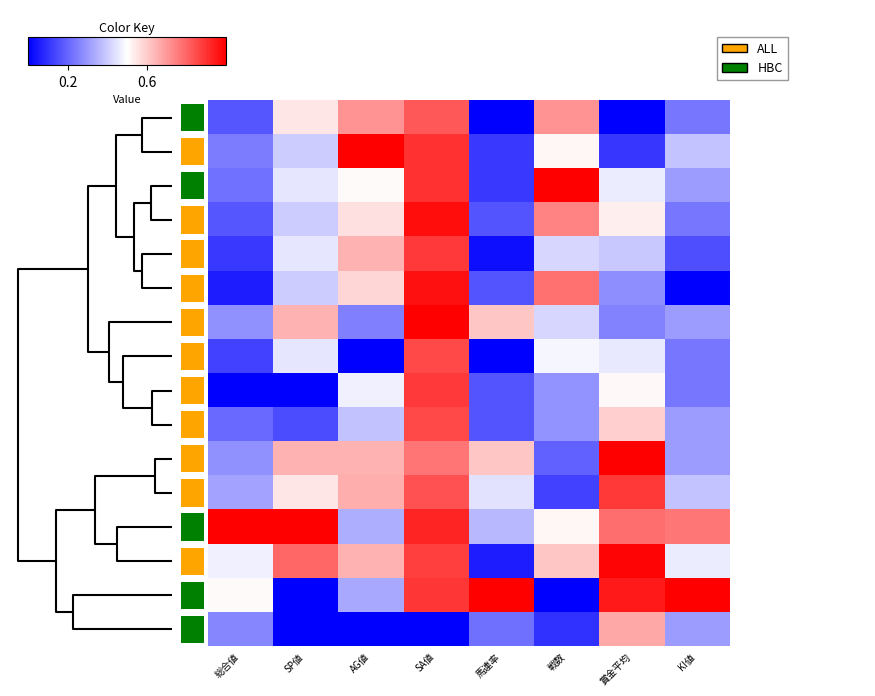

Reading left to right, extract all data points from this chart.

row_0: 0.2	0.6	0.7	0.8	0.0	0.7	0.0	0.2
row_1: 0.2	0.4	1.0	0.9	0.1	0.5	0.1	0.4
row_2: 0.2	0.5	0.5	0.9	0.1	1.0	0.5	0.3
row_3: 0.2	0.4	0.6	1.0	0.2	0.7	0.5	0.2
row_4: 0.1	0.5	0.7	0.9	0.0	0.4	0.4	0.2
row_5: 0.1	0.4	0.6	1.0	0.2	0.8	0.3	0.0
row_6: 0.3	0.7	0.2	1.0	0.6	0.4	0.3	0.3
row_7: 0.1	0.5	0.0	0.9	0.0	0.5	0.5	0.2
row_8: 0.0	0.0	0.5	0.9	0.2	0.3	0.5	0.2
row_9: 0.2	0.1	0.4	0.9	0.2	0.3	0.6	0.3
row_10: 0.3	0.7	0.7	0.8	0.6	0.2	1.0	0.3
row_11: 0.3	0.6	0.7	0.8	0.4	0.1	0.9	0.4
row_12: 1.0	1.0	0.3	0.9	0.4	0.5	0.8	0.8
row_13: 0.5	0.8	0.7	0.9	0.1	0.6	1.0	0.5
row_14: 0.5	0.0	0.3	0.9	1.0	0.0	0.9	1.0
row_15: 0.3	0.0	0.0	0.0	0.2	0.1	0.7	0.3